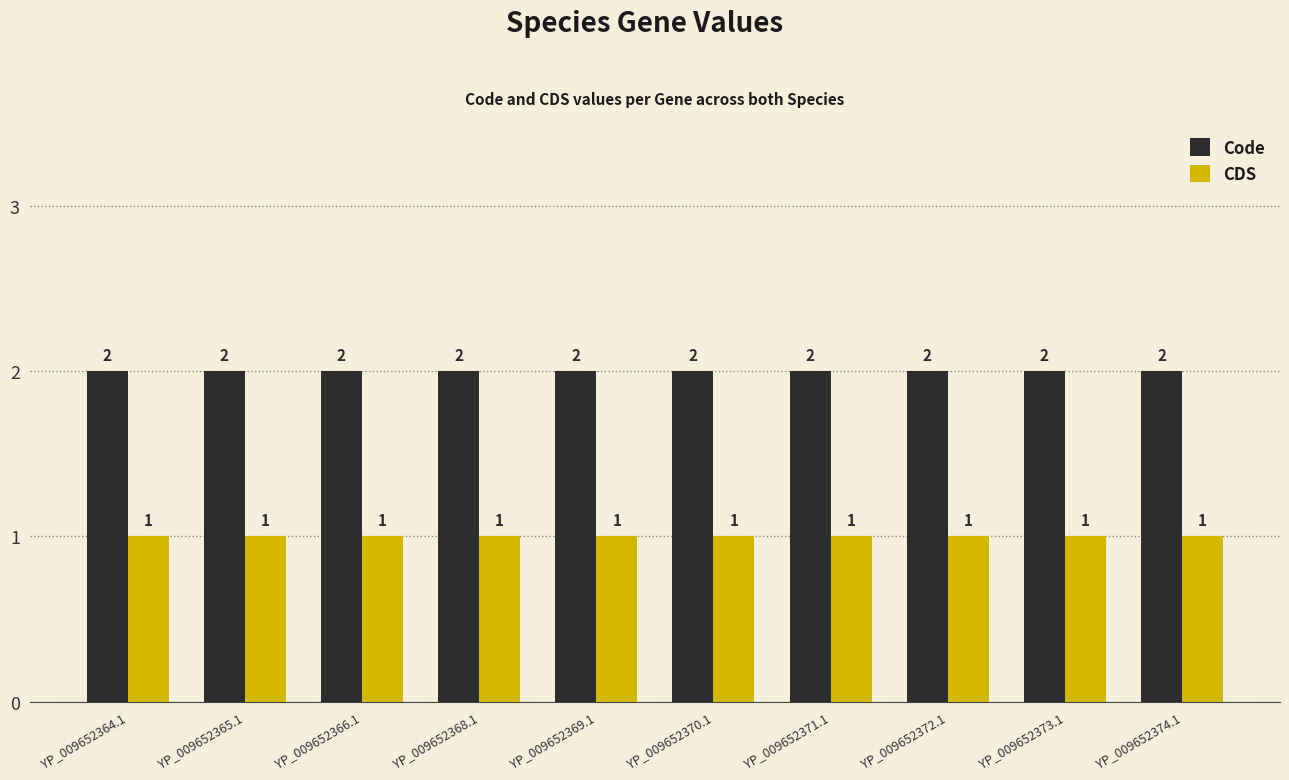

What is the spread (max minus min) of values at YP_009652365.1?

1